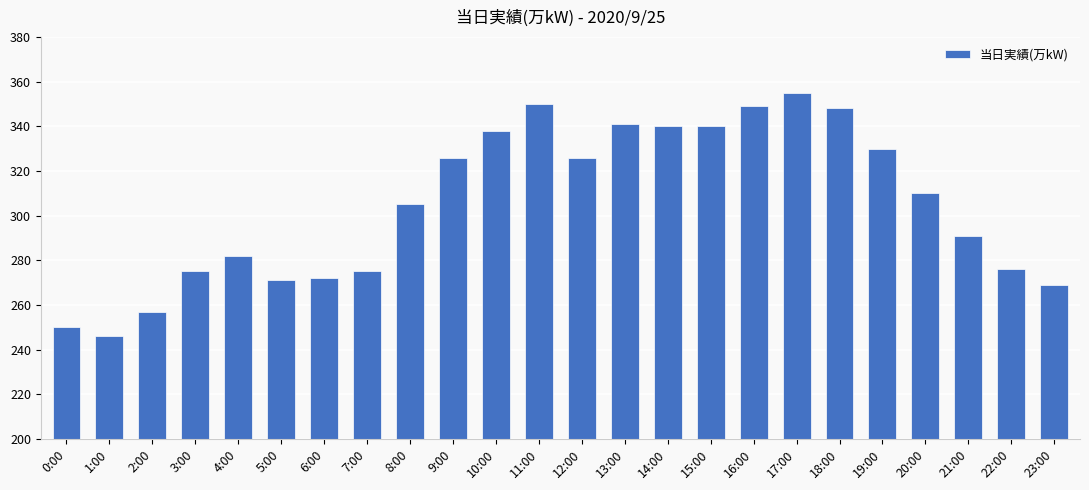

How many categories are shown in the chart?

24